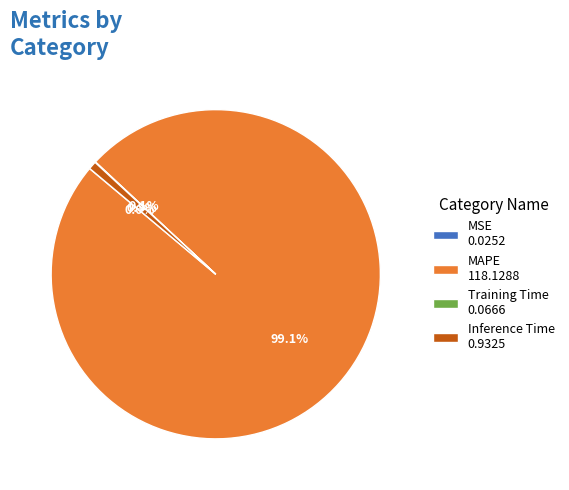

Is there a majority slice in this chart?

Yes